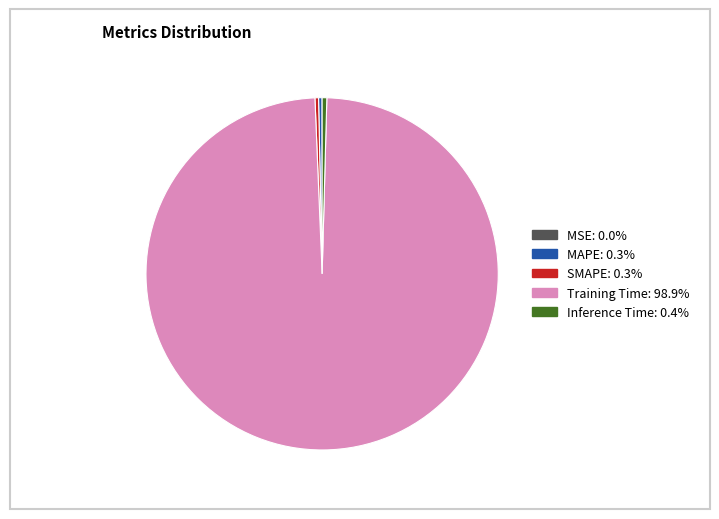

True or false: Inference Time accounts for 0% of the total.

True